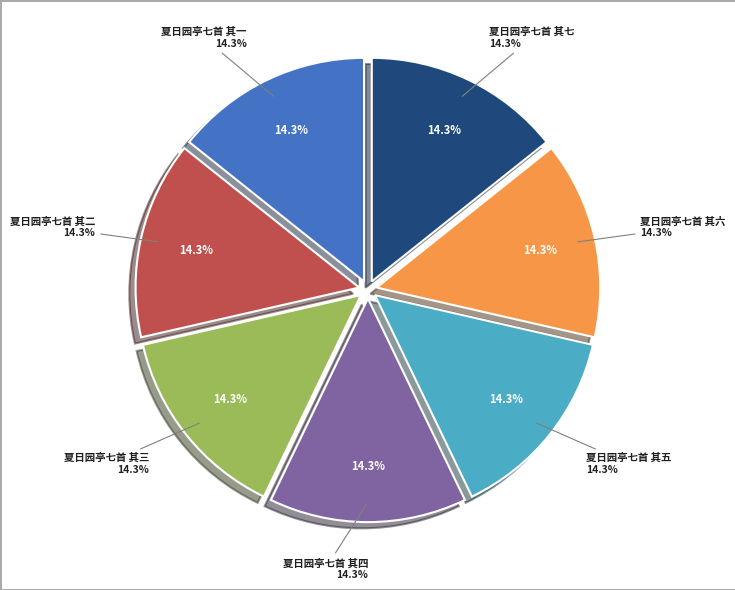

Is 夏日园亭七首 其二 the majority of the pie?

No